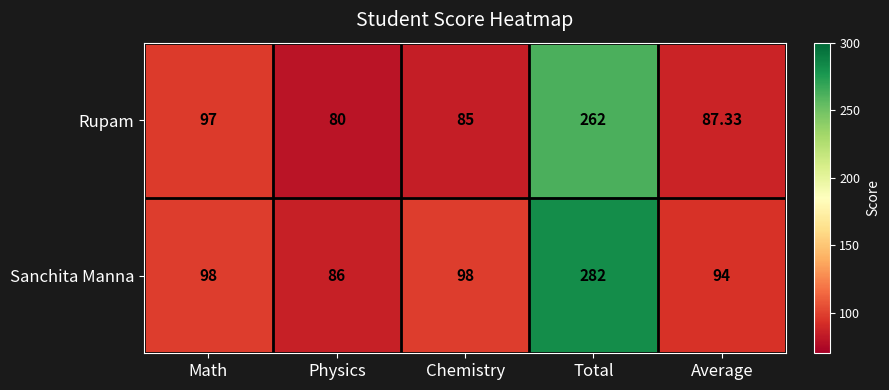

At which category does the chart reach its peak across all series?

Total